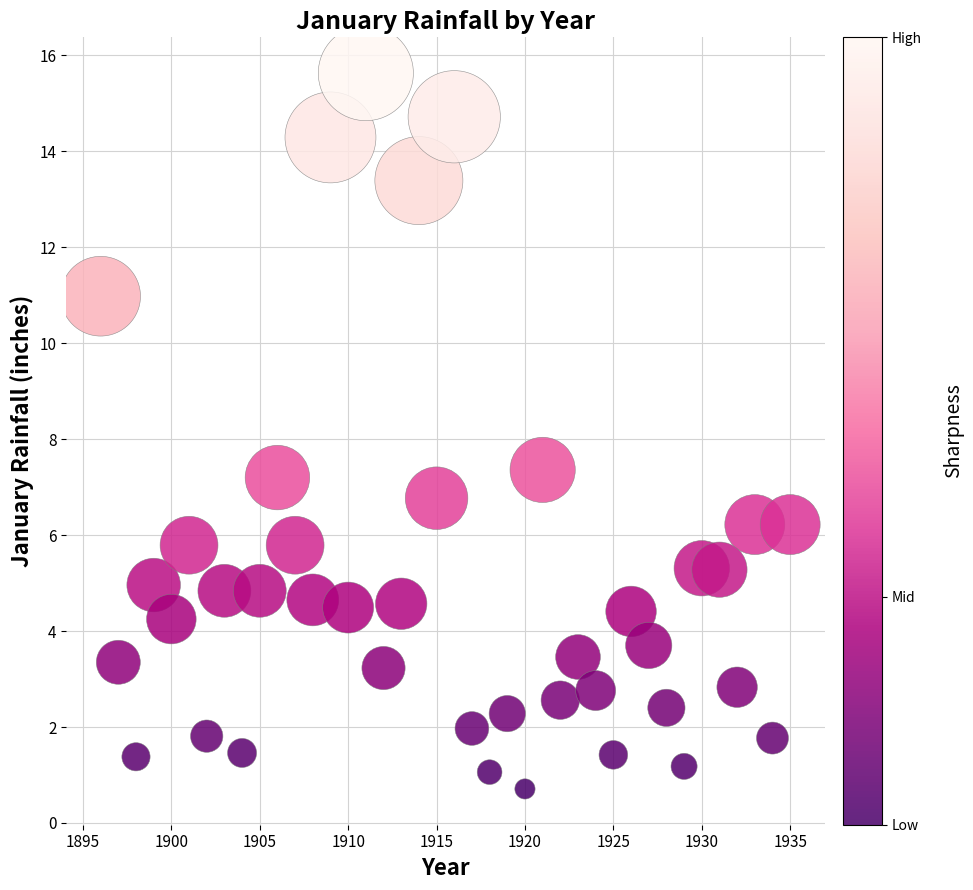

What is the range of X values (max minus min)?

39.0